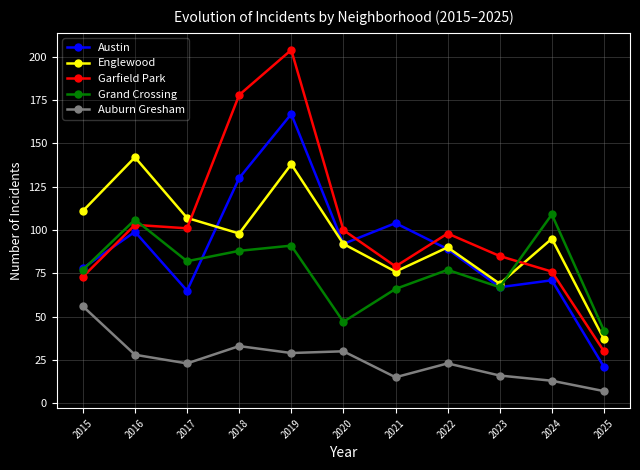

Which series has the largest range (max minus min)?

Garfield Park